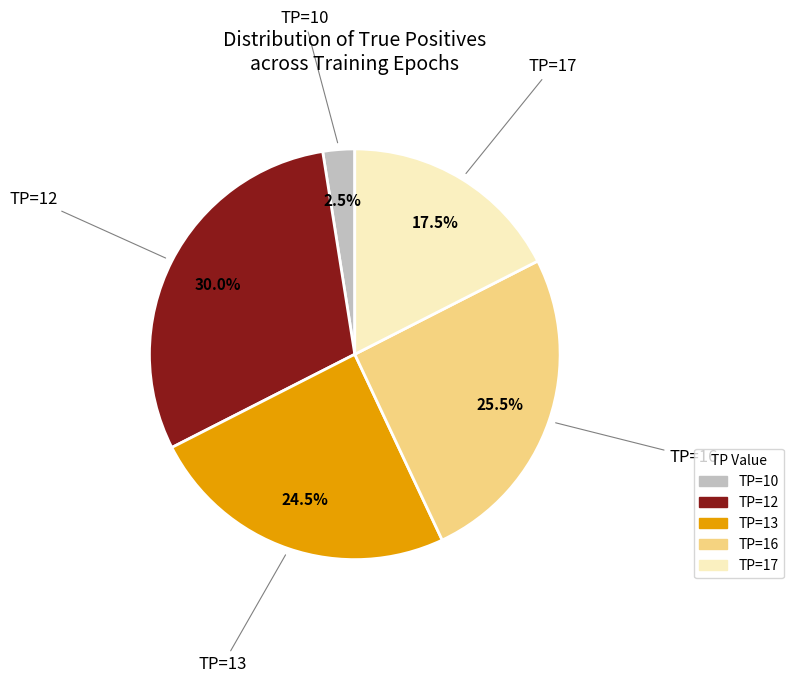

How many segments does this pie chart have?

5